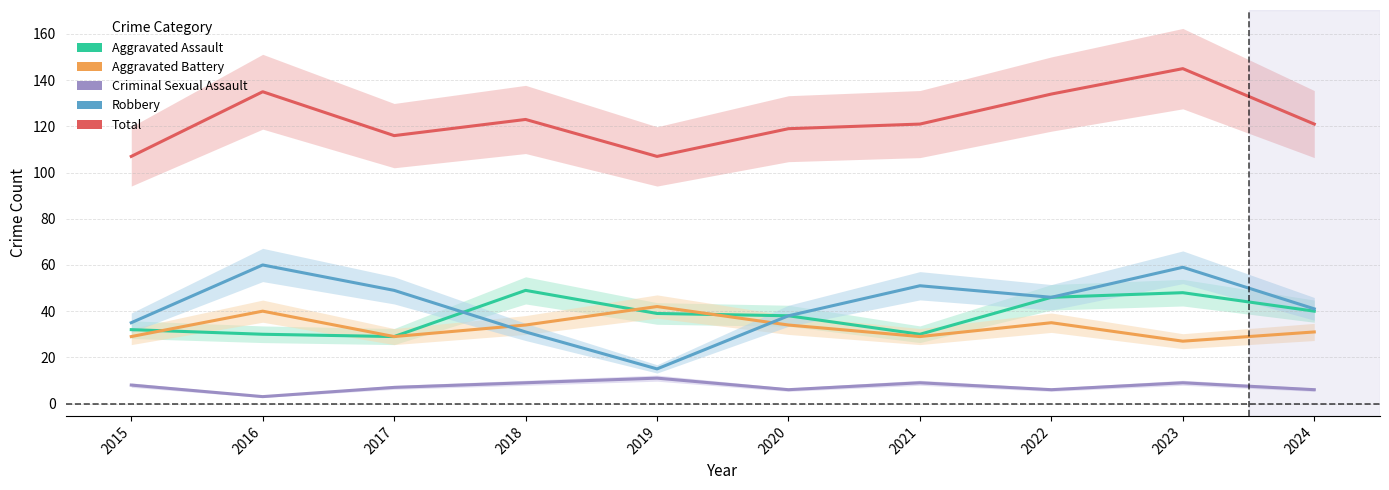

What is the smallest value displayed?

3